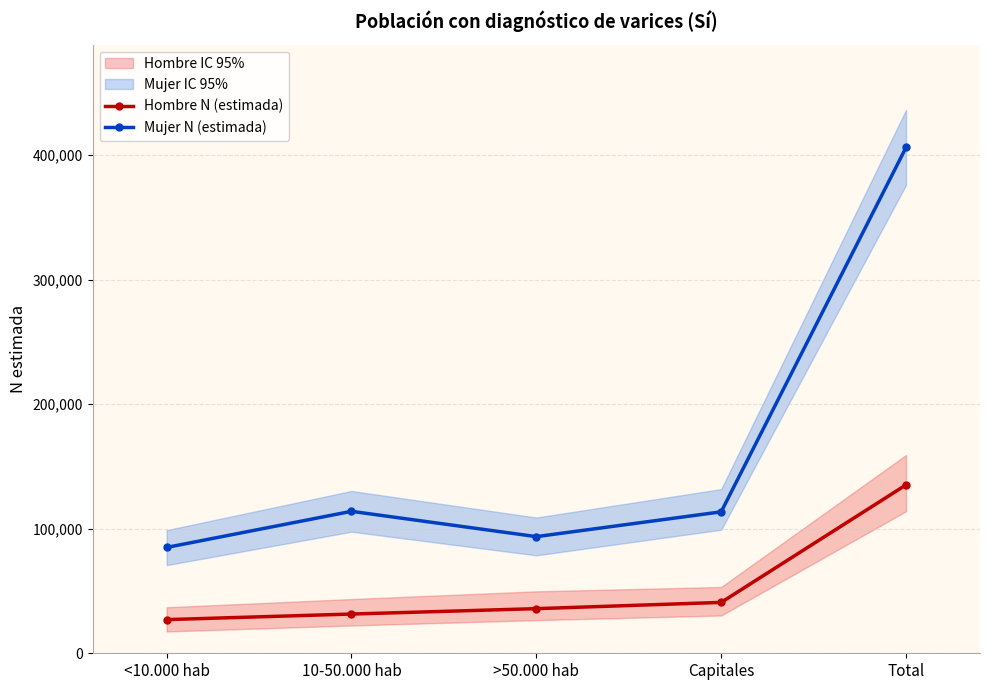

Which category has the lowest value in the Mujer N (estimada) series?

<10.000 hab